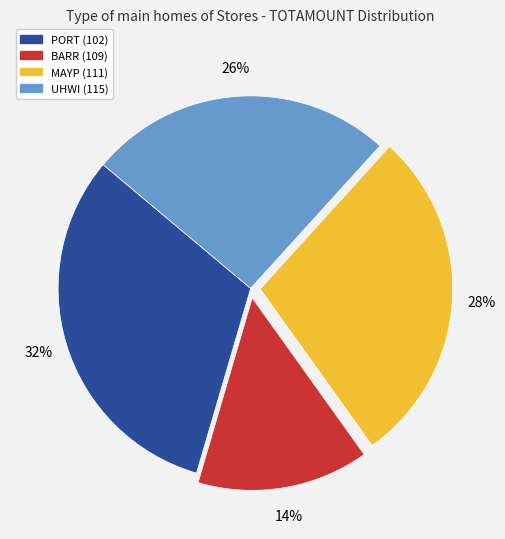

Rank the categories by value from highest to lowest.

PORT (102), MAYP (111), UHWI (115), BARR (109)